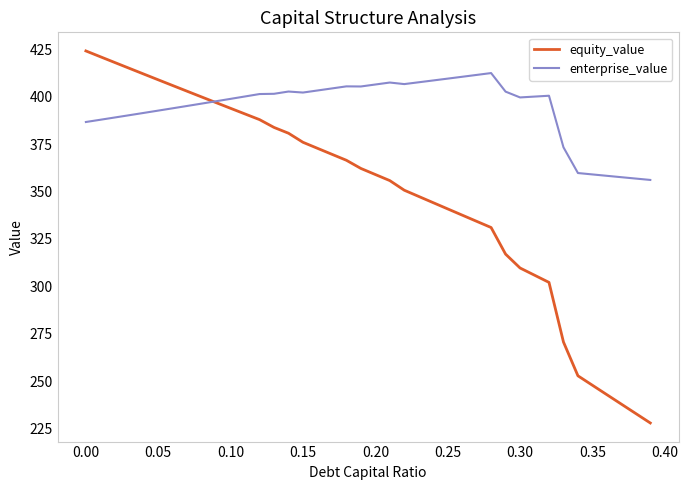

What are all the series names shown in the legend?

equity_value, enterprise_value